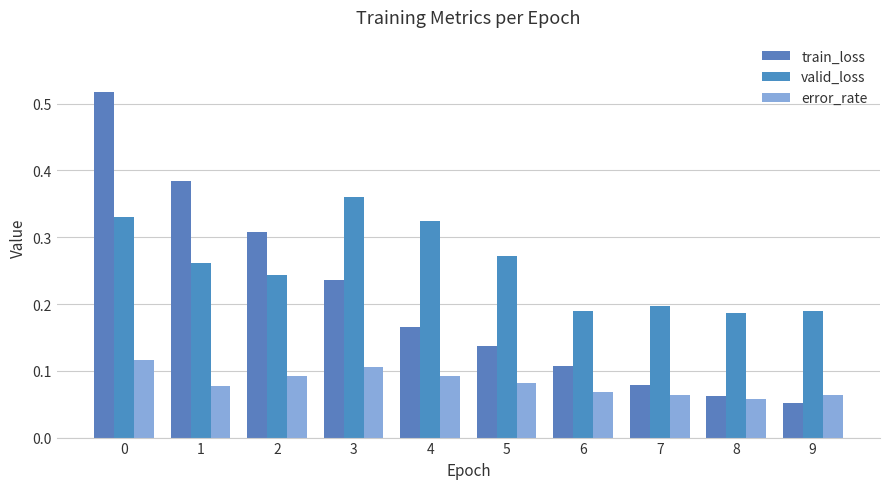

Which category has the lowest value across all series?

9